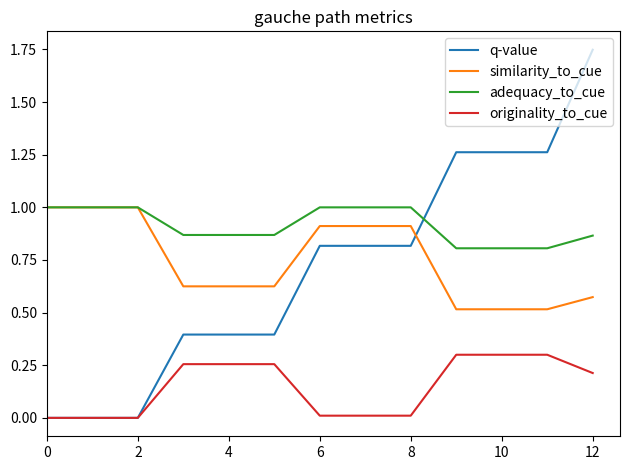

True or false: similarity_to_cue and originality_to_cue intersect in this chart.

False